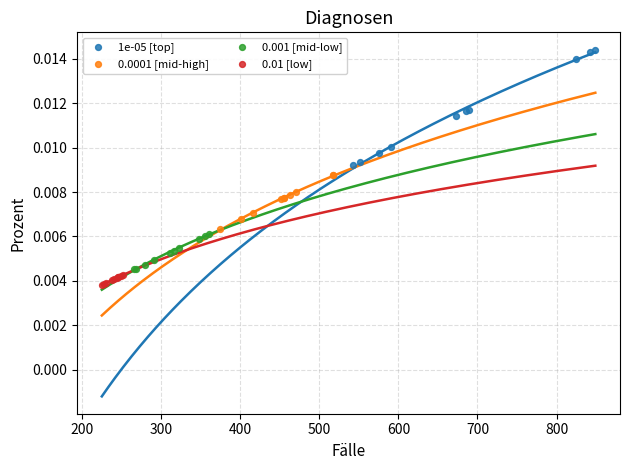

What are all the series names shown in the legend?

1e-05 [top], 0.0001 [mid-high], 0.001 [mid-low], 0.01 [low]